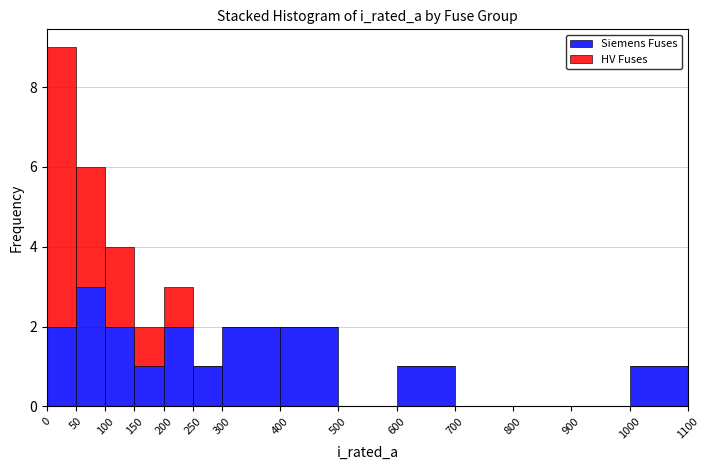

Which range on the x-axis has the tallest stacked bar (by total height)?

0 to 50